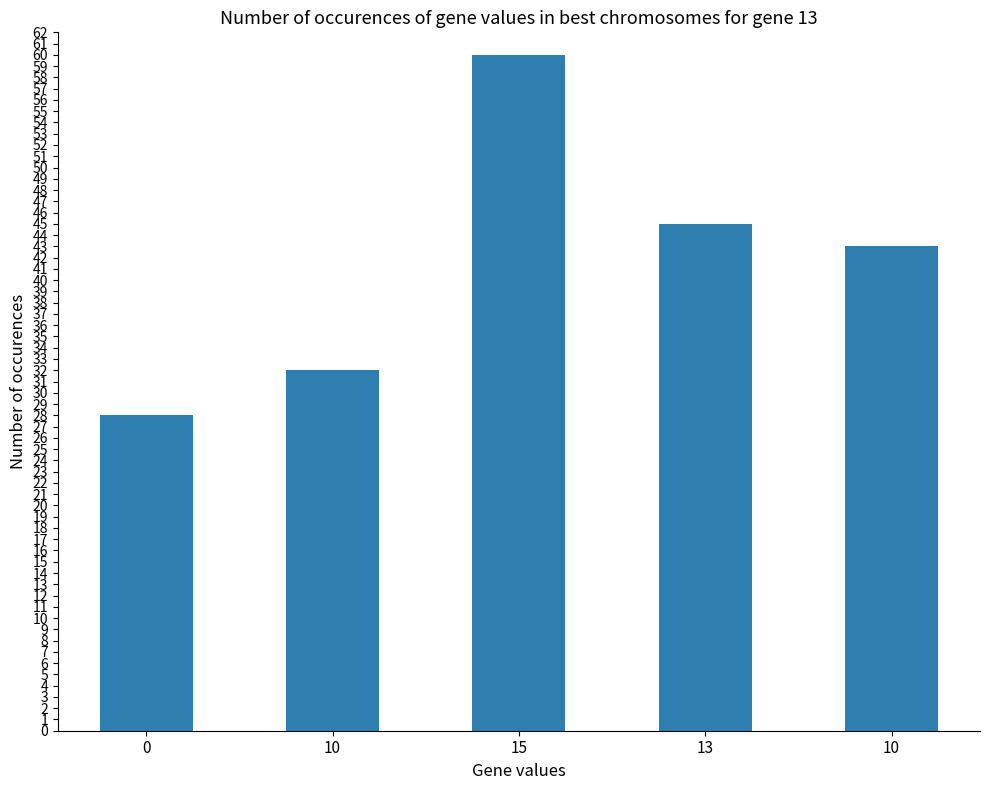

What is the average value?

42